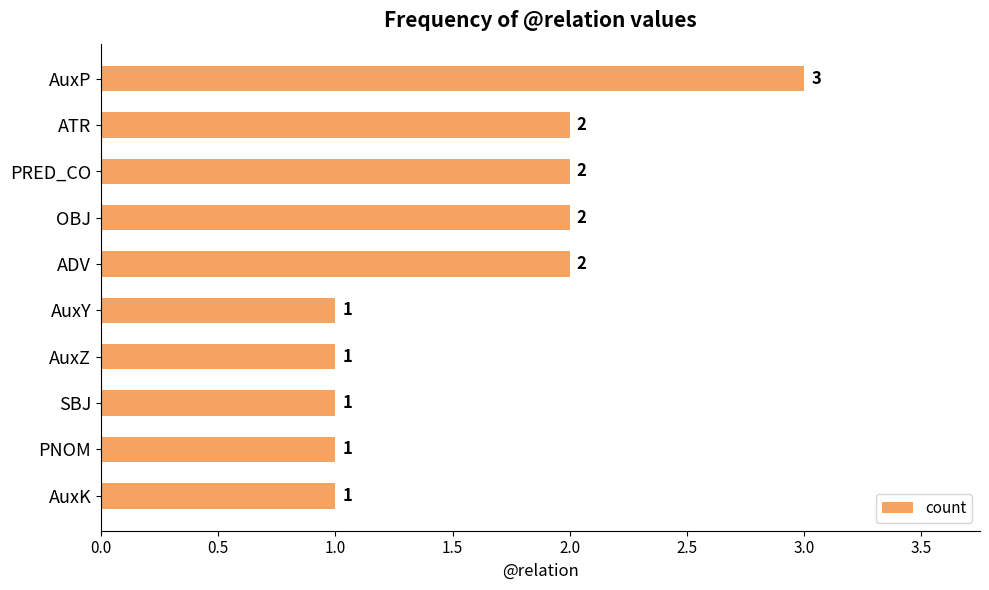

True or false: the data shows 1 at AuxK.

True